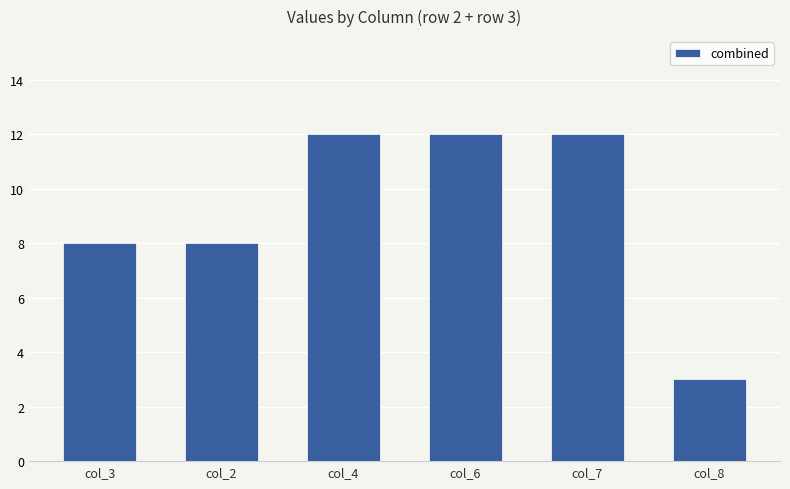

Does the chart contain stacked bars?

No